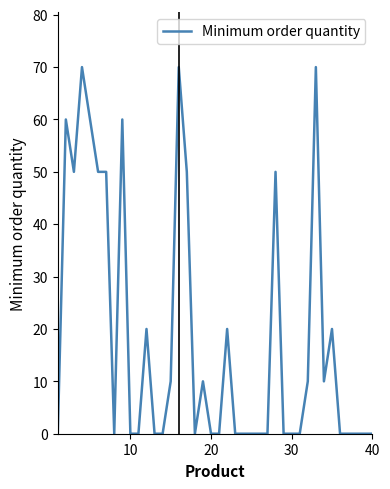

What is the difference between the second highest and minimum values?

70